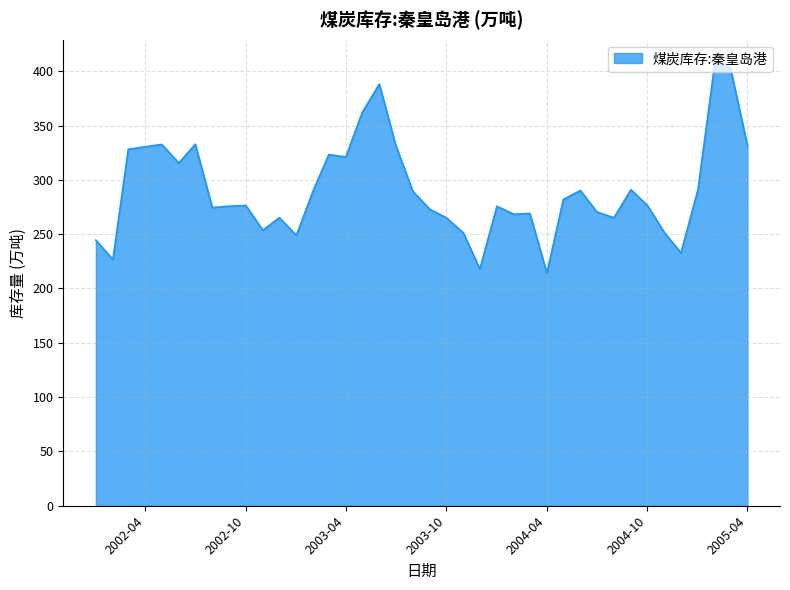

What is the greatest value displayed?

408.6